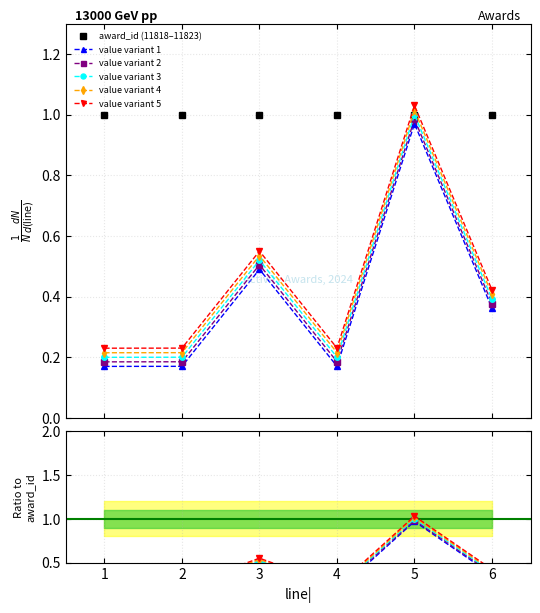

What is the minimum value for value variant 4?

0.2